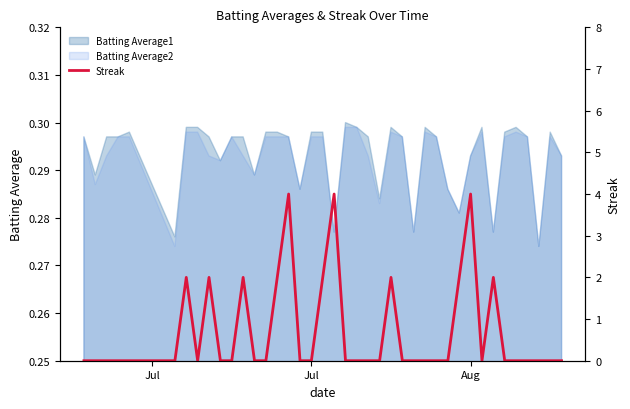

How many positive values are there?

11